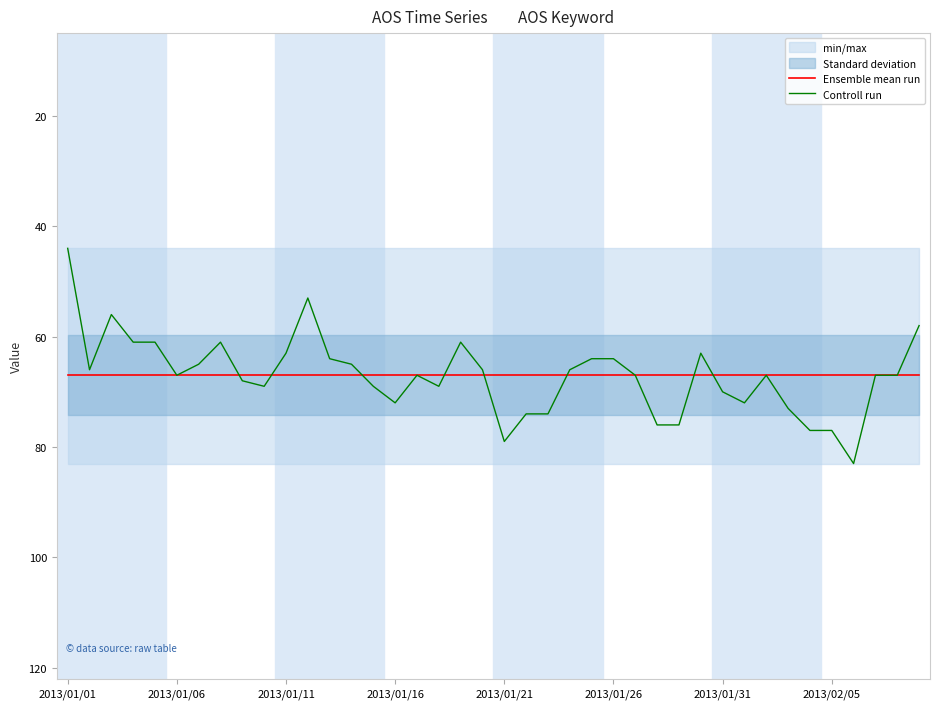

At how many categories does at least one series exceed 58?

40